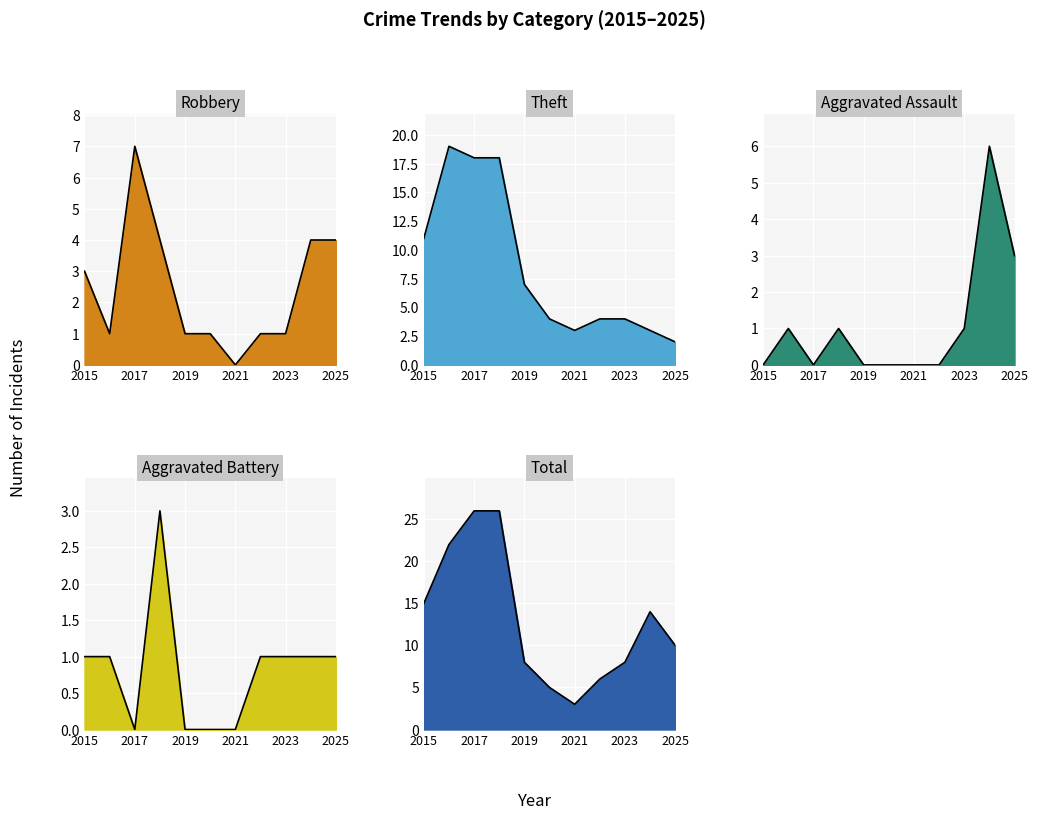

At which label does Aggravated Battery reach its minimum?

2017